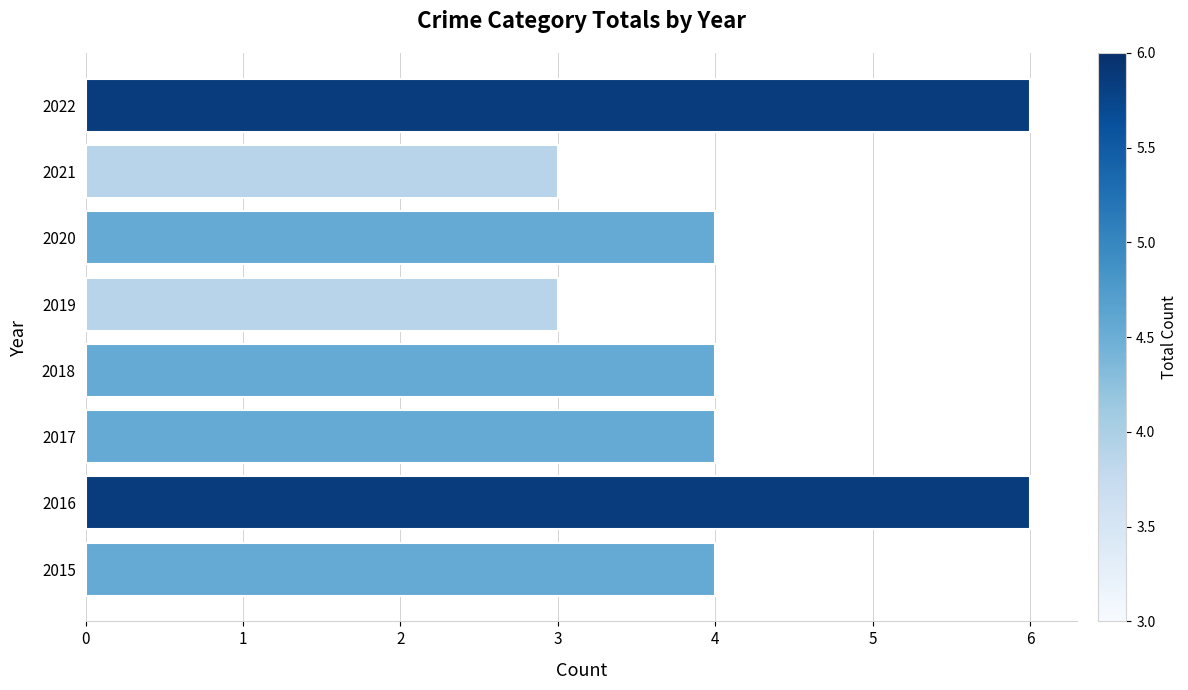

Reading bottom to top, what are all the values shown in this chart?

2015=4	2016=6	2017=4	2018=4	2019=3	2020=4	2021=3	2022=6